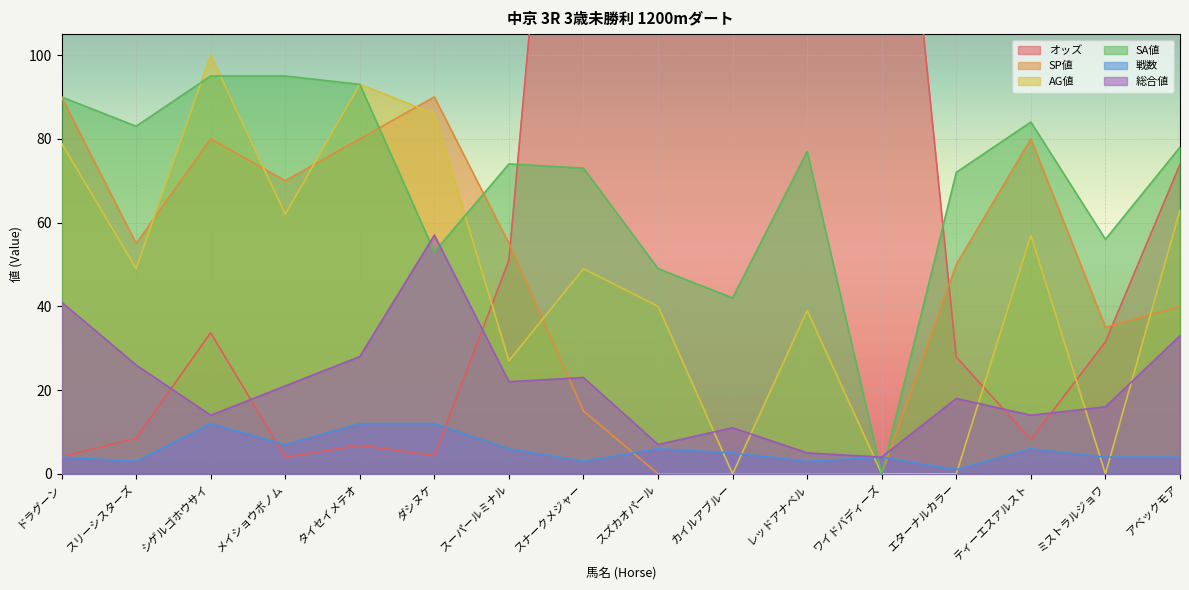

At which label does 戦数 first exceed 5?

シゲルゴホウサイ